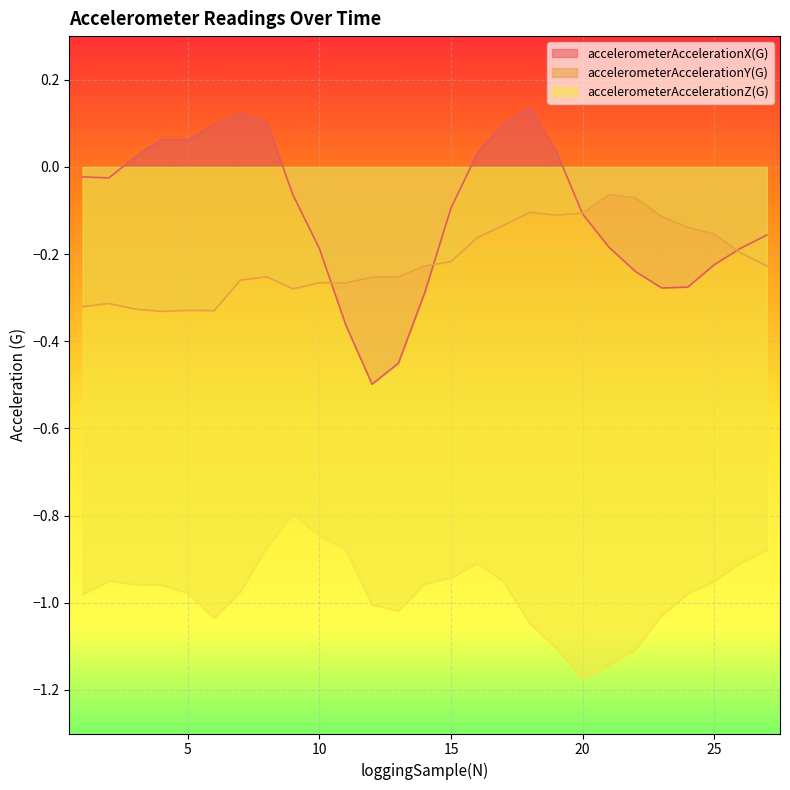

What is the value of the accelerometerAccelerationZ(G) point at the 10th from the left?

-0.8